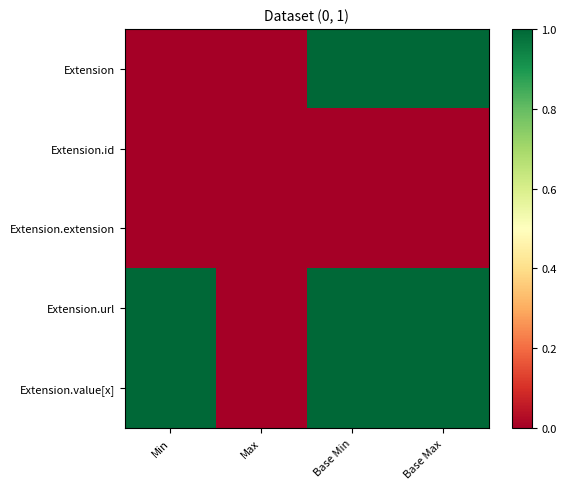

Rank the series at Base Min from highest to lowest value.

Extension, Extension.url, Extension.value[x], Extension.id, Extension.extension